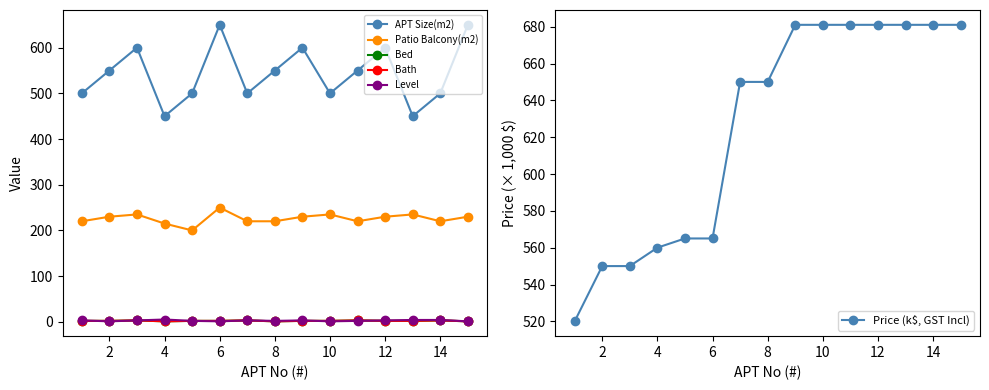

What is the highest value of the Price (k$, GST Incl) series?

681